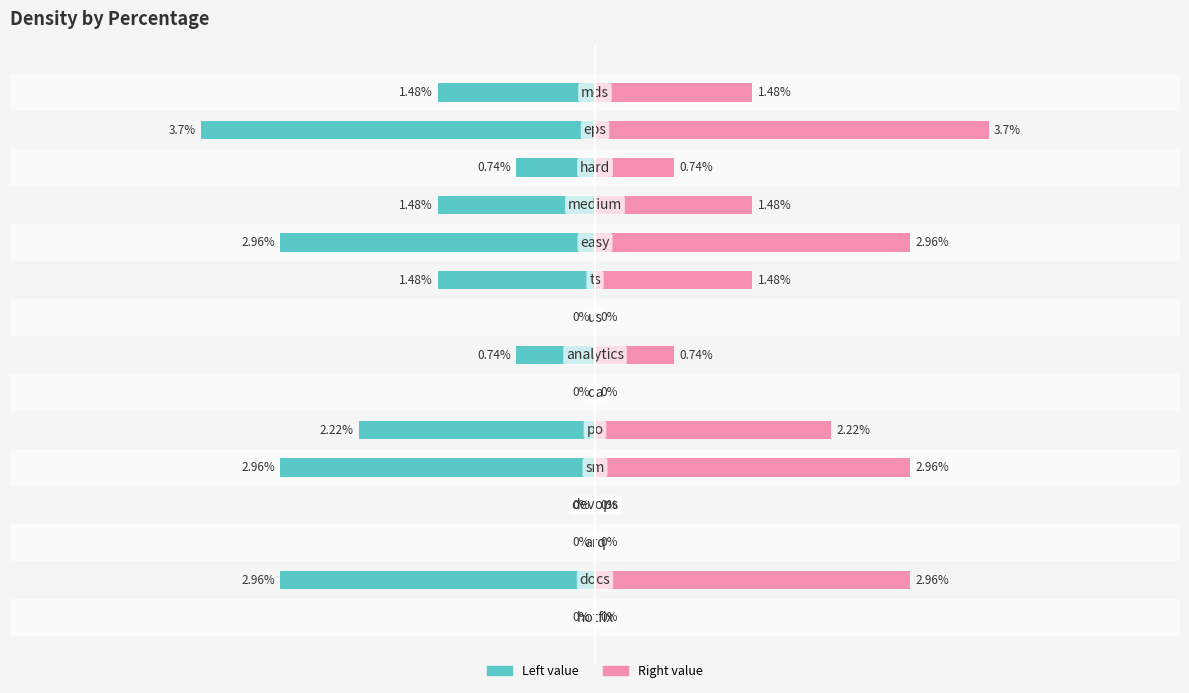

How many bars are there in each group?

2